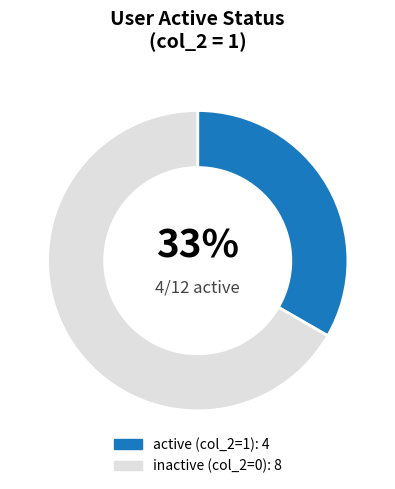

Does any single category account for the majority?

Yes